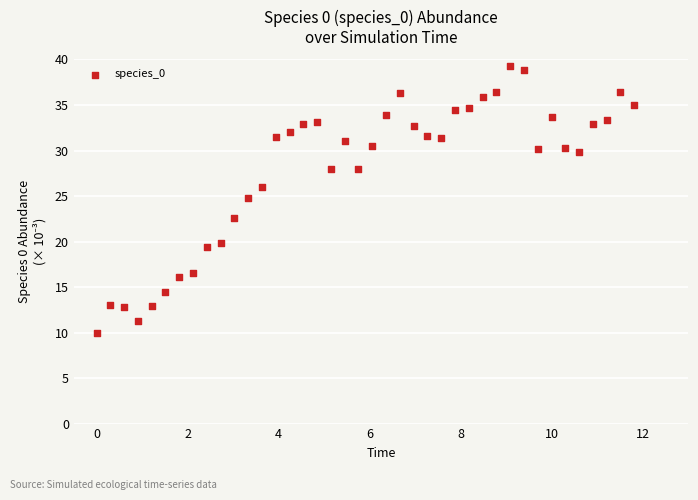

What Y value in the scatter plot is closest to 24?

24.8